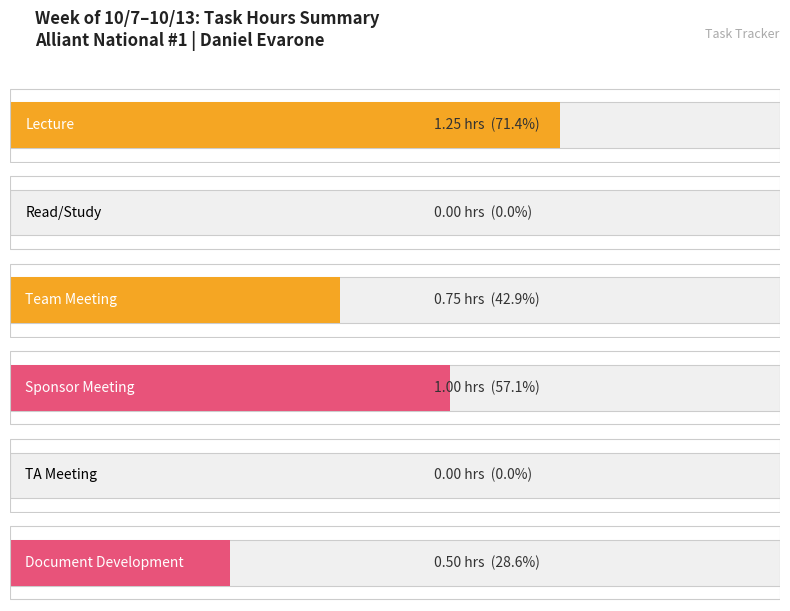

At which label is the value closest to 0?

Read/Study